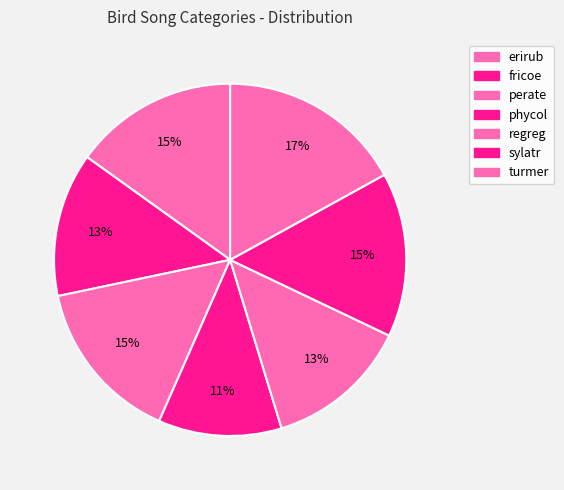

How many segments does this pie chart have?

7